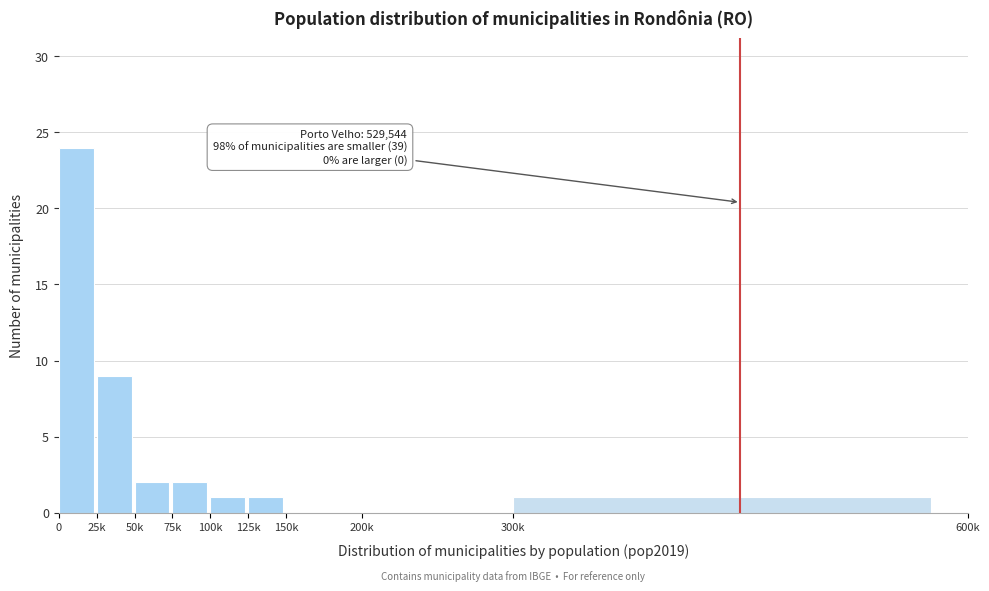

Reading left to right, what are all the values shown in this chart?

0=24	25k=9	50k=2	75k=2	100k=1	125k=1	150k=0	200k=0	300k=1